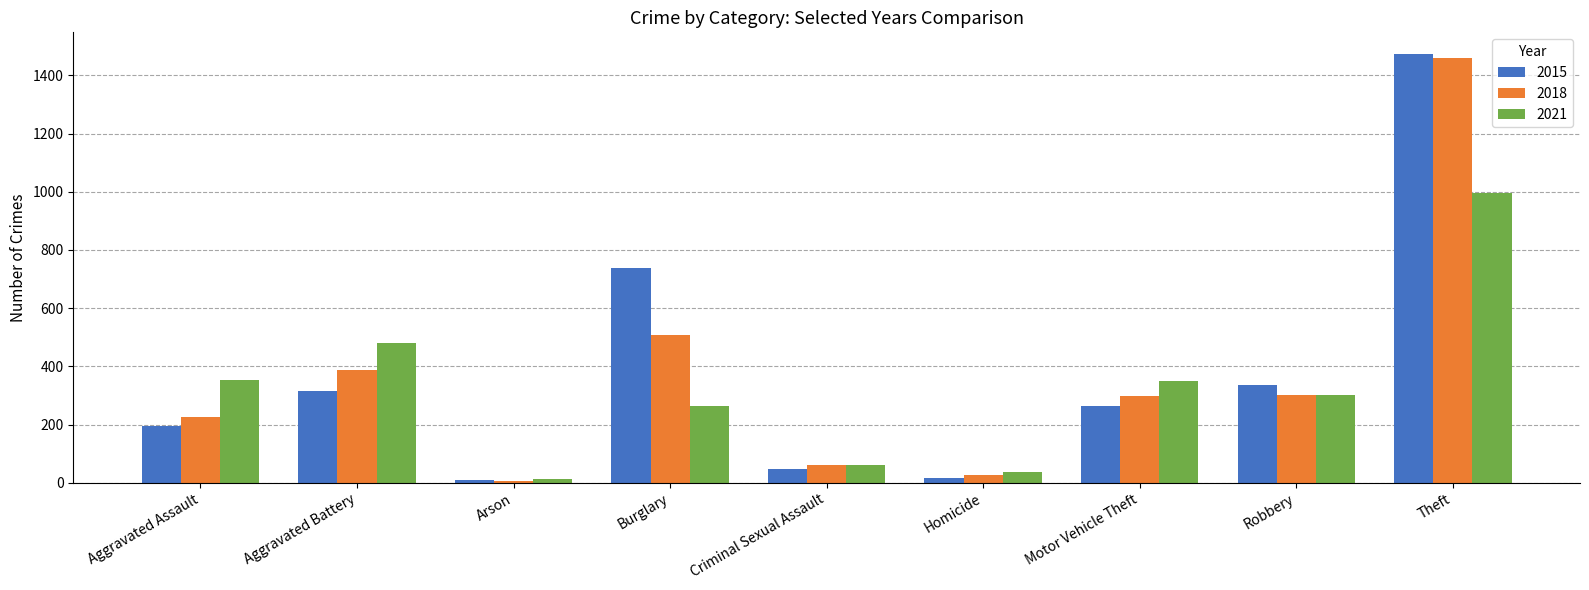

Which series has the largest total across all categories?

2015